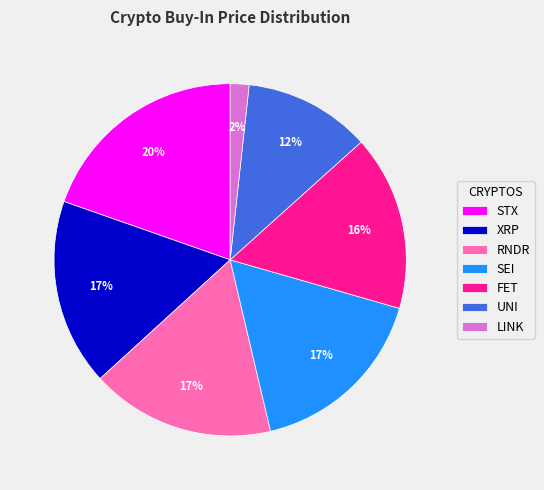

Do FET and STX together represent more than half of the pie?

No